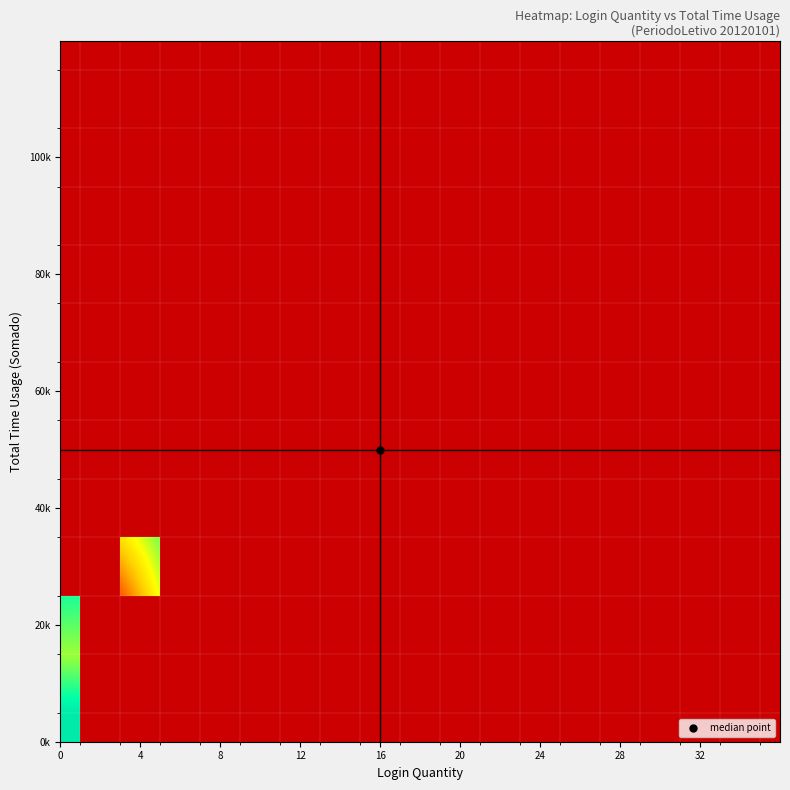

How many categories are shown in the chart?

18